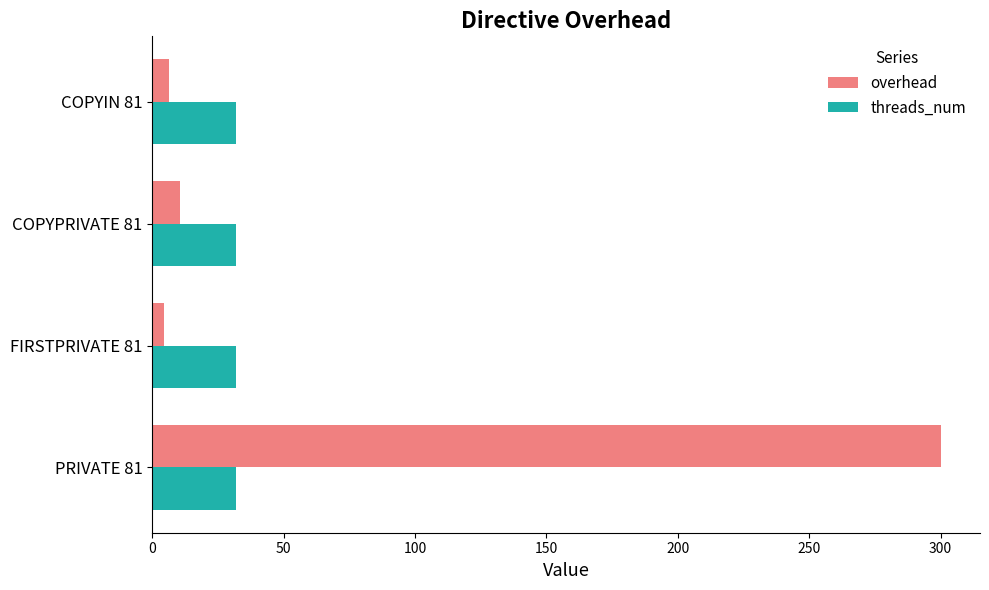

How many data points in overhead are above 10?

2